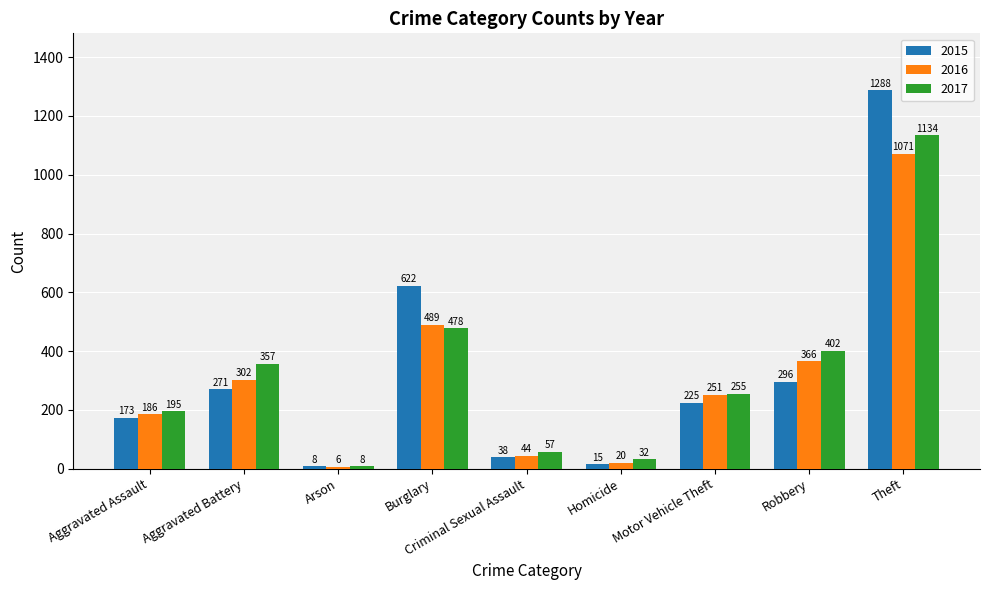

At which label does 2016 reach its peak?

Theft